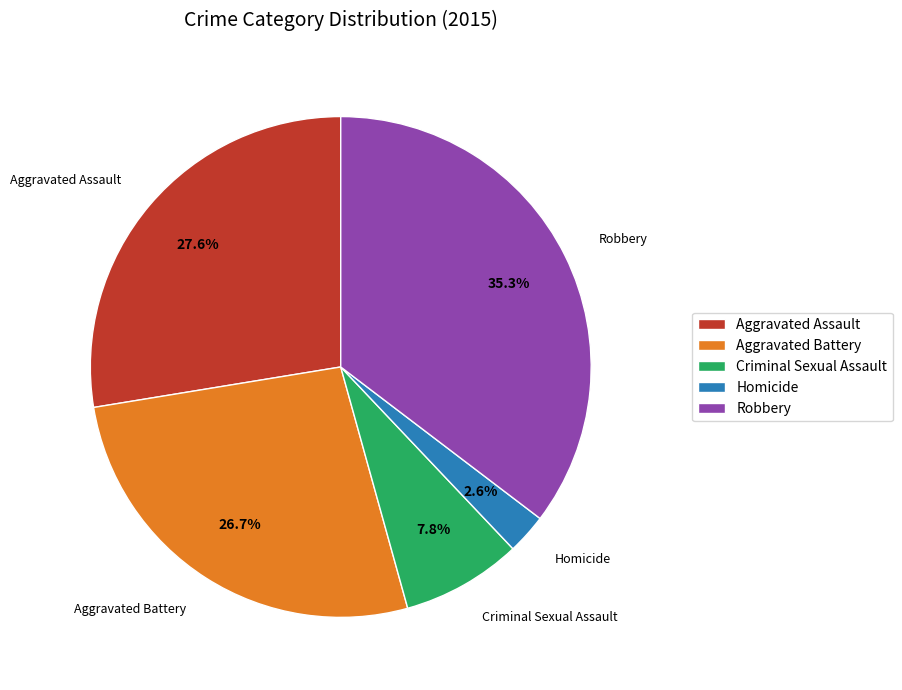

Which has a higher value, Aggravated Battery or Aggravated Assault?

Aggravated Assault